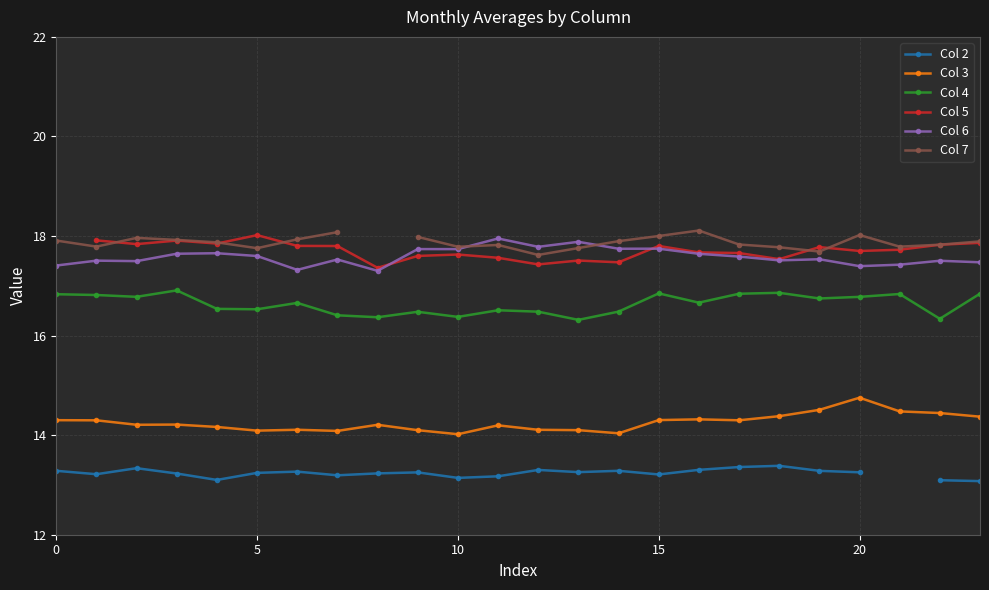

What is the difference between the second highest and second lowest values in the Col 7 series?

0.3